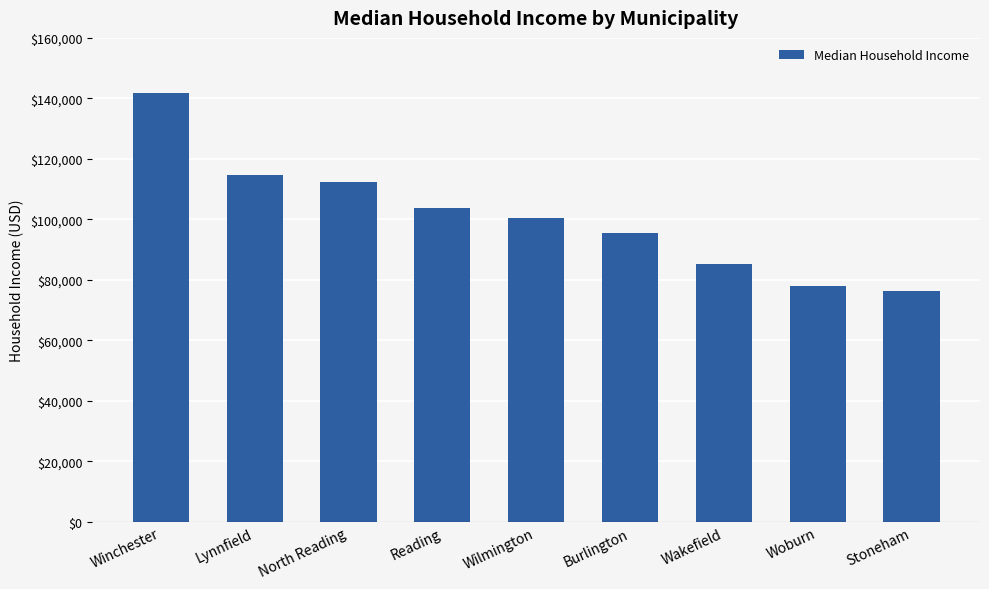

Where is the data nearest to the value 109023?

North Reading